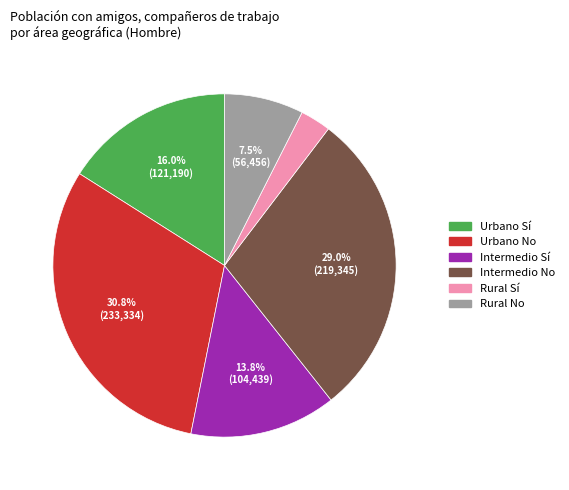

How many segments does this pie chart have?

6